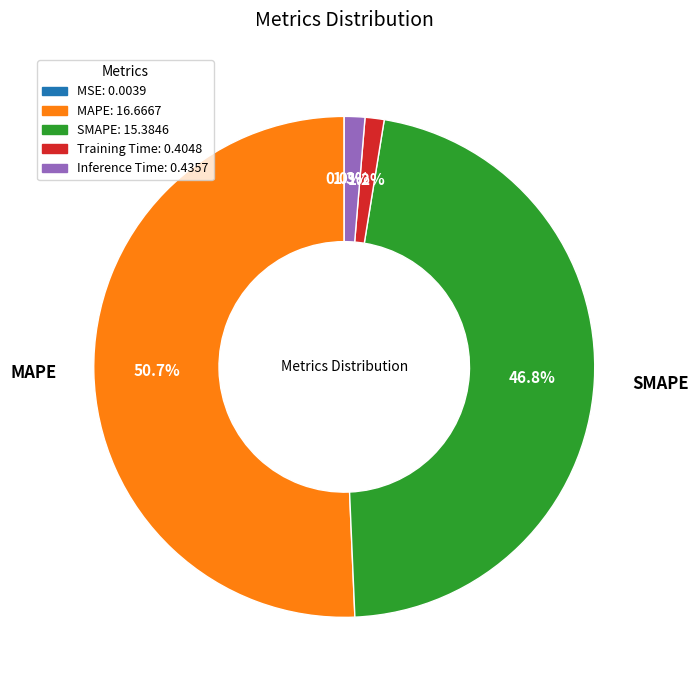

Does any single category account for the majority?

Yes